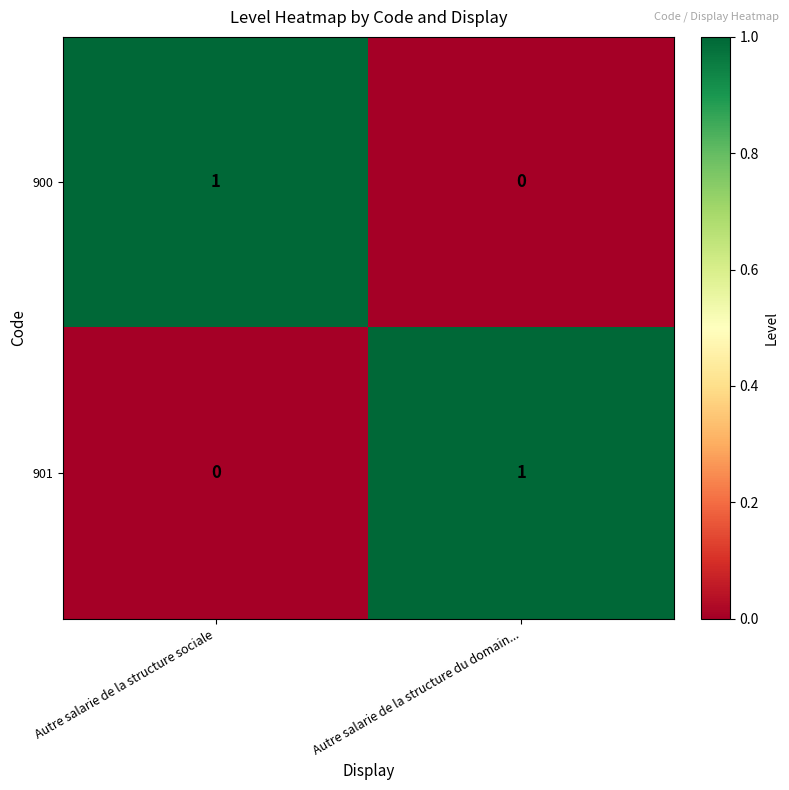

Is it true that 901 equals 1 at Autre salarie de la structure du domain...?

True